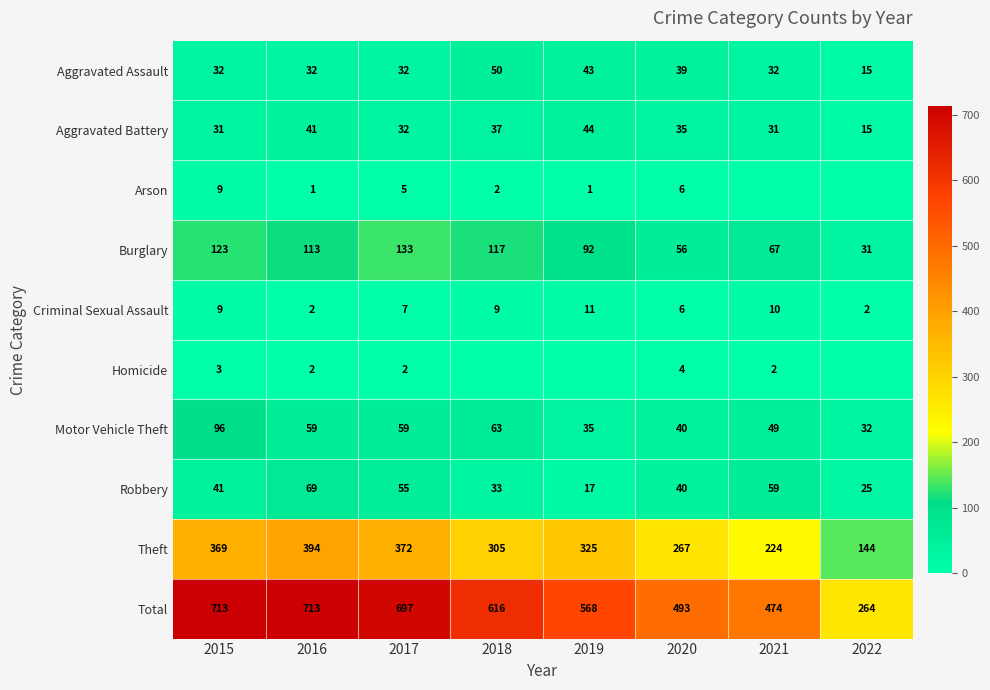

Where does the Theft series first go above 325?

2015